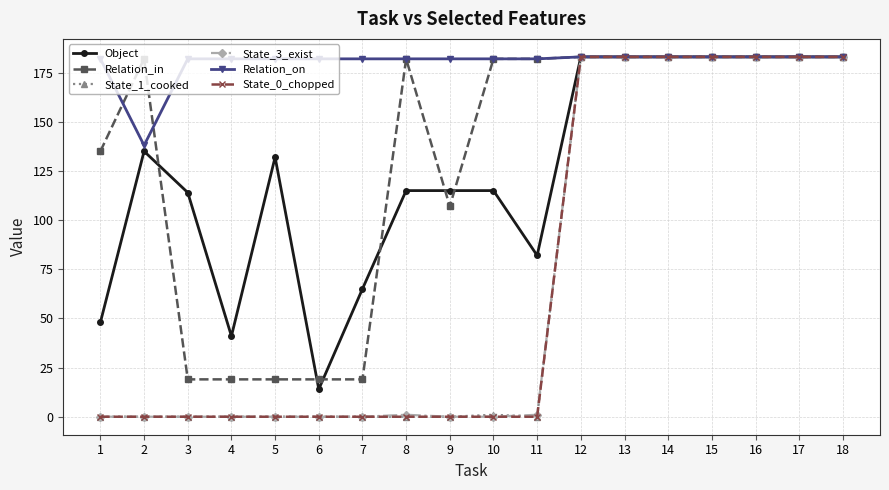

What are all the series names shown in the legend?

Object, Relation_in, State_1_cooked, State_3_exist, Relation_on, State_0_chopped